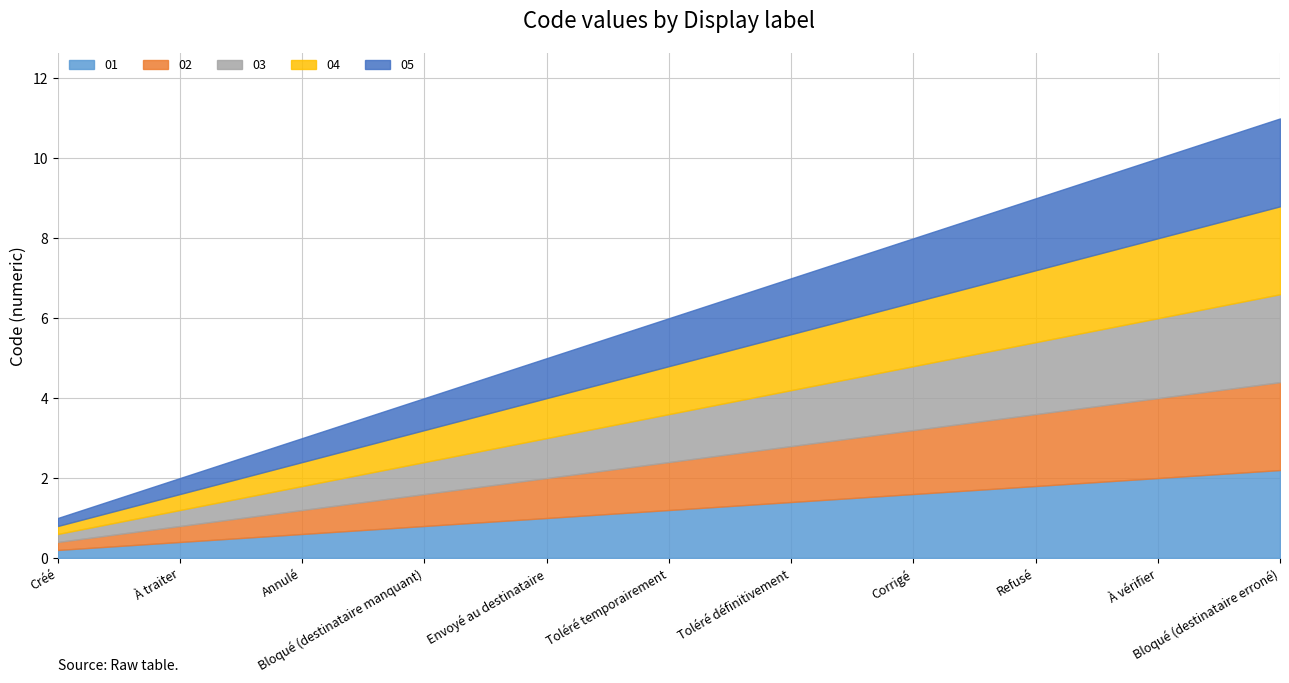

True or false: 02 and 04 intersect in this chart.

False